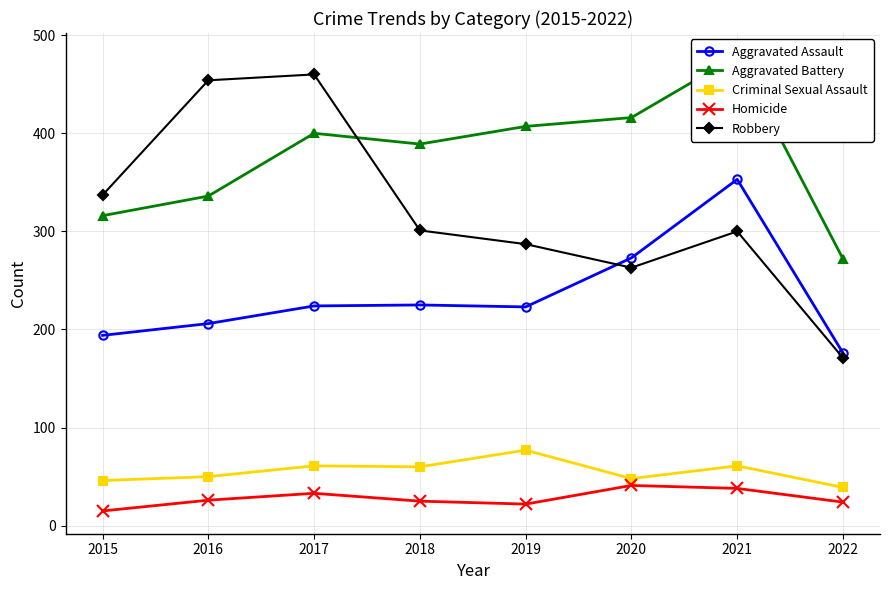

Which series has the largest range (max minus min)?

Robbery